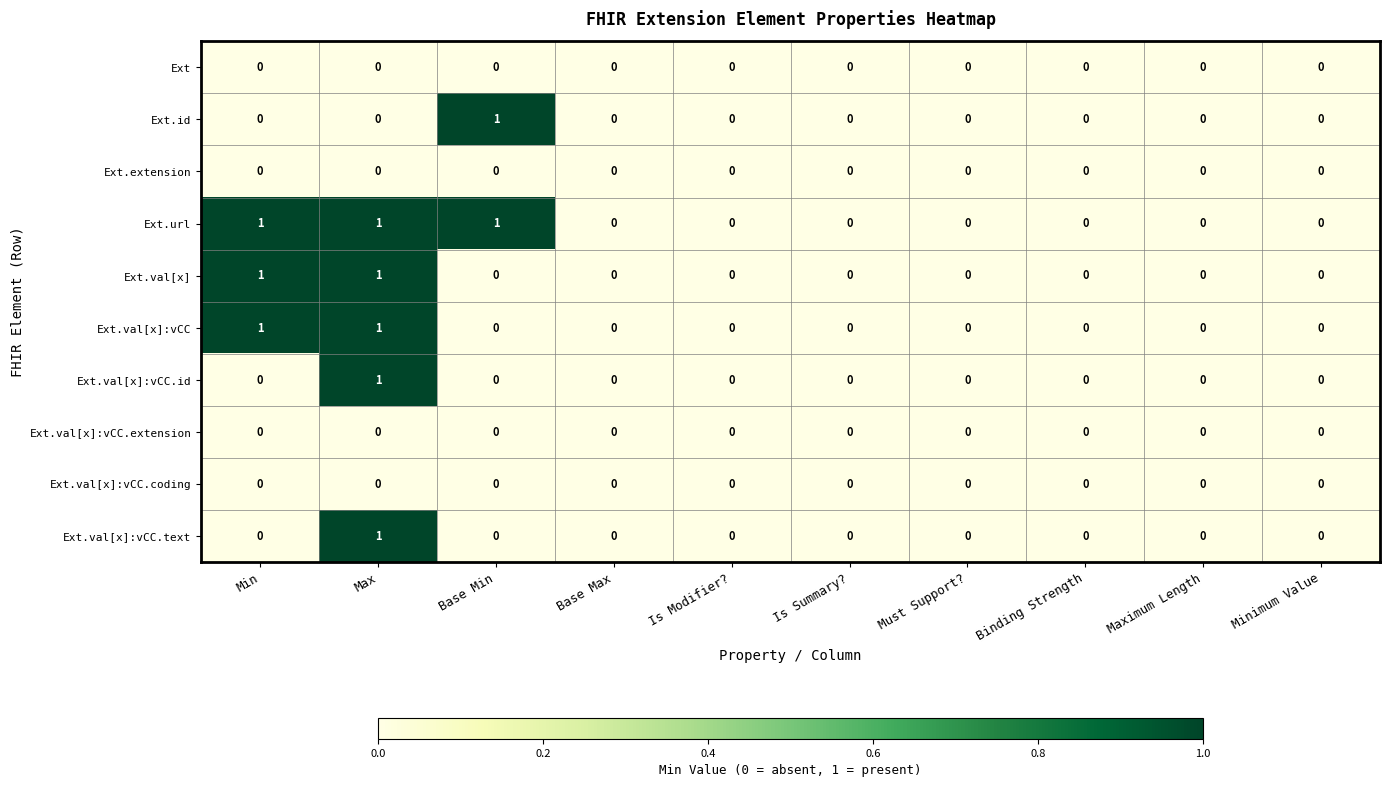

How many Ext.val[x]:vCC.id values are between 0 and 1?

10